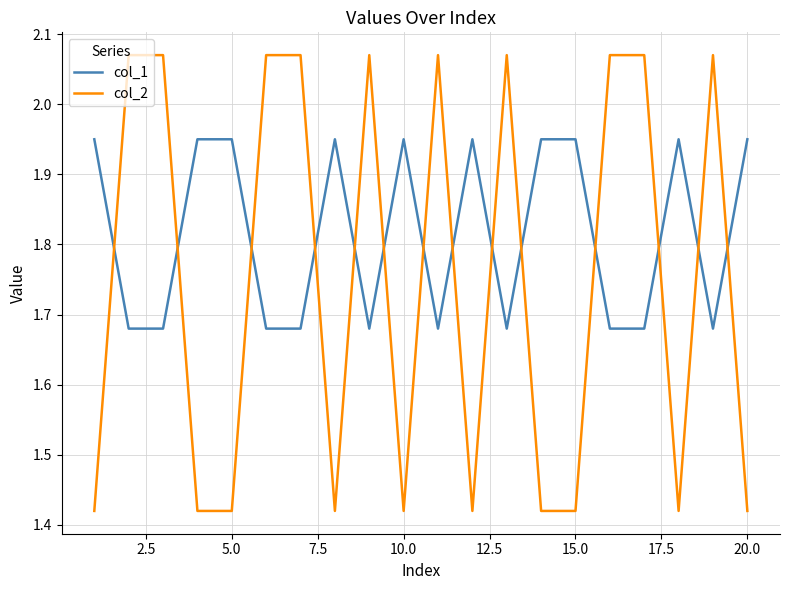

Which series has the largest total across all categories?

col_1